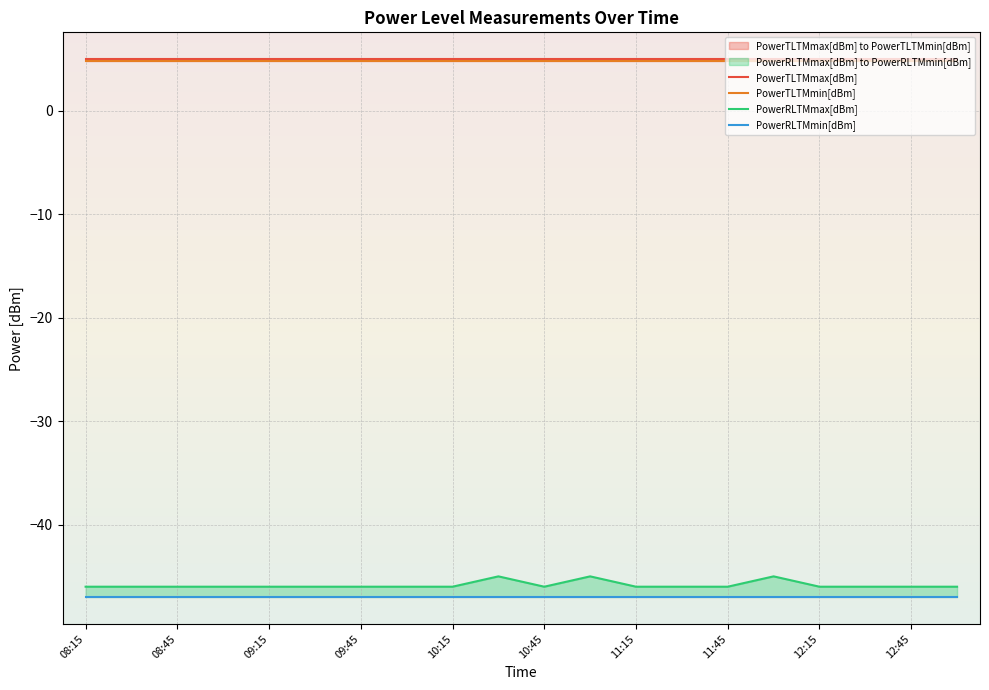

Reading left to right, extract all data points from this chart.

PowerTLTMmax[dBm]: 5.0	5.0	5.0	5.0	5.0	5.0	5.0	5.0	5.0	5.0	5.0	5.0	5.0	5.0	5.0	5.0	5.0	5.0	5.0	5.0
PowerTLTMmin[dBm]: 4.8	4.8	4.8	4.8	4.8	4.8	4.8	4.8	4.8	4.8	4.8	4.8	4.8	4.8	4.8	4.8	4.8	4.8	4.8	4.8
PowerRLTMmax[dBm]: -46.0	-46.0	-46.0	-46.0	-46.0	-46.0	-46.0	-46.0	-46.0	-45.0	-46.0	-45.0	-46.0	-46.0	-46.0	-45.0	-46.0	-46.0	-46.0	-46.0
PowerRLTMmin[dBm]: -47.0	-47.0	-47.0	-47.0	-47.0	-47.0	-47.0	-47.0	-47.0	-47.0	-47.0	-47.0	-47.0	-47.0	-47.0	-47.0	-47.0	-47.0	-47.0	-47.0